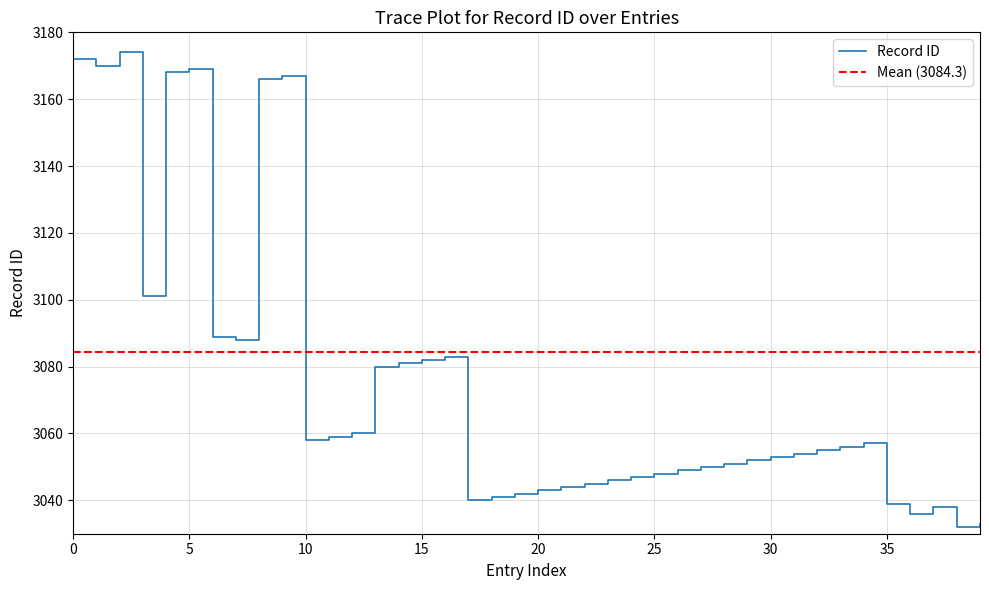

What is the smallest value displayed?

3032